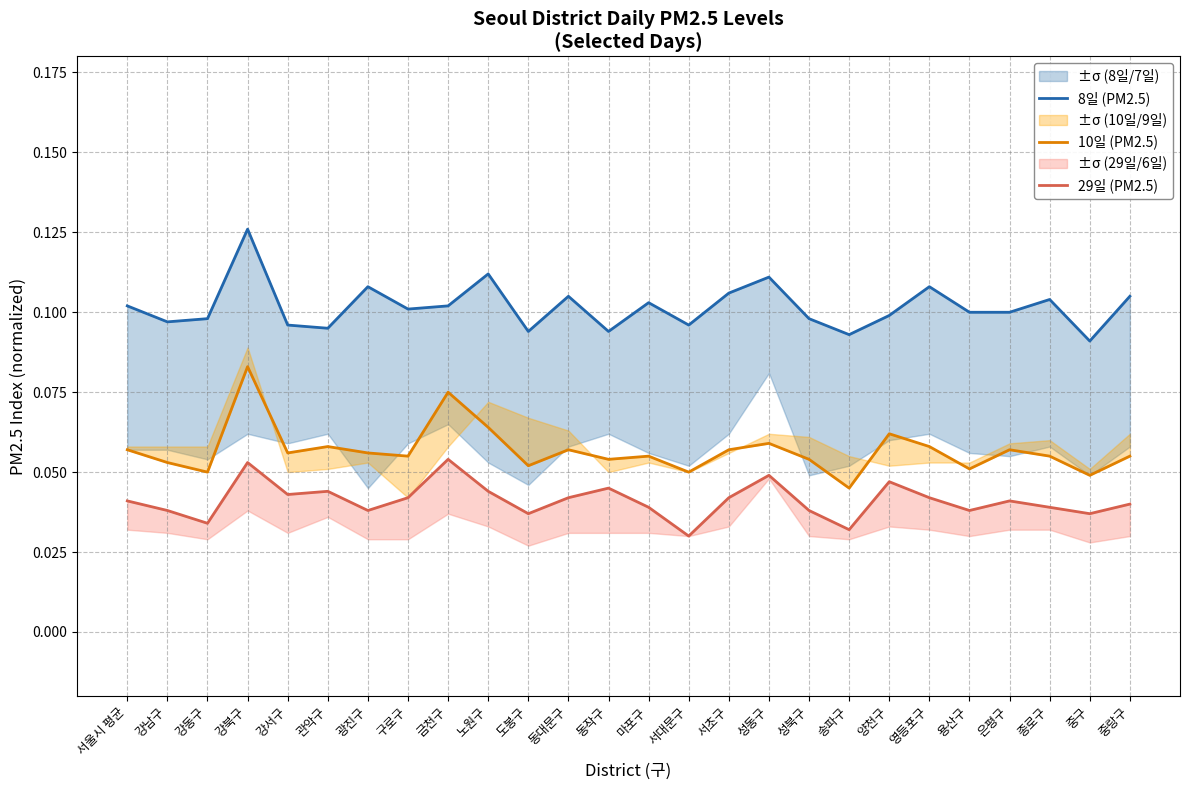

What is the sum of all 10일 (PM2.5) values?

1.5